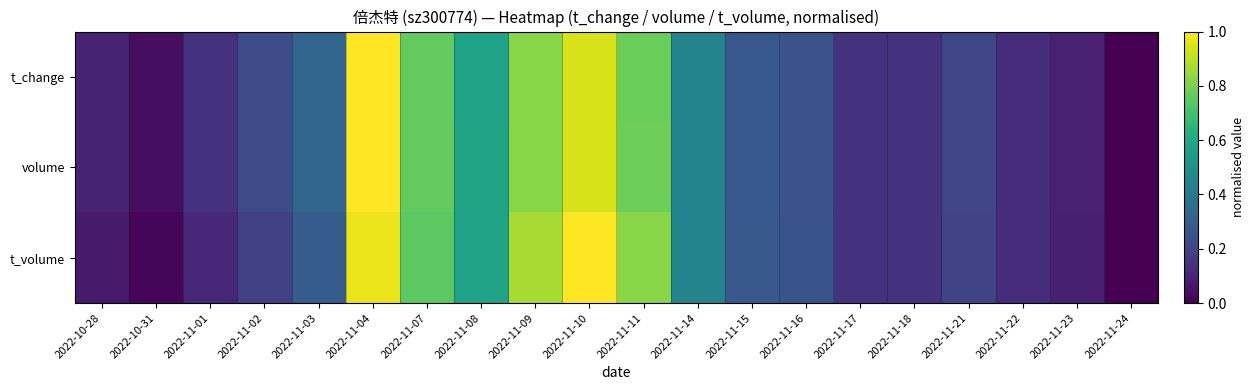

Reading right to left, transcribe all the data shown in this chart.

t_change: 2022-11-24=0.0	2022-11-23=0.1	2022-11-22=0.1	2022-11-21=0.2	2022-11-18=0.1	2022-11-17=0.1	2022-11-16=0.3	2022-11-15=0.3	2022-11-14=0.5	2022-11-11=0.8	2022-11-10=0.9	2022-11-09=0.8	2022-11-08=0.6	2022-11-07=0.8	2022-11-04=1.0	2022-11-03=0.3	2022-11-02=0.2	2022-11-01=0.1	2022-10-31=0.0	2022-10-28=0.1
volume: 2022-11-24=0.0	2022-11-23=0.1	2022-11-22=0.1	2022-11-21=0.2	2022-11-18=0.1	2022-11-17=0.1	2022-11-16=0.3	2022-11-15=0.3	2022-11-14=0.5	2022-11-11=0.8	2022-11-10=0.9	2022-11-09=0.8	2022-11-08=0.6	2022-11-07=0.8	2022-11-04=1.0	2022-11-03=0.3	2022-11-02=0.2	2022-11-01=0.1	2022-10-31=0.0	2022-10-28=0.1
t_volume: 2022-11-24=0.0	2022-11-23=0.1	2022-11-22=0.1	2022-11-21=0.2	2022-11-18=0.1	2022-11-17=0.1	2022-11-16=0.3	2022-11-15=0.3	2022-11-14=0.5	2022-11-11=0.8	2022-11-10=1.0	2022-11-09=0.9	2022-11-08=0.6	2022-11-07=0.7	2022-11-04=1.0	2022-11-03=0.3	2022-11-02=0.2	2022-11-01=0.1	2022-10-31=0.0	2022-10-28=0.1